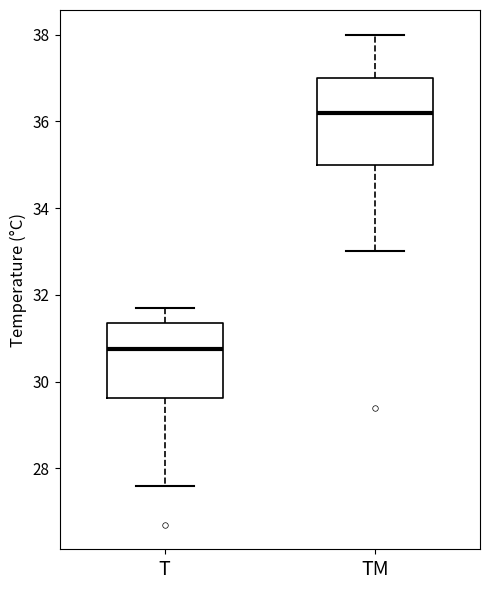

Reading left to right, transcribe this box plot: for each box, give where its median line is, the range the box spans, and where its two whiskers end, as read against the y-axis. The values are not printed on the chart, so give them approximately, as read against the axis.

T: median 30.8, box 29.6 to 31.4, whiskers 27.6 to 31.8
TM: median 36.2, box 35.0 to 37.0, whiskers 33.0 to 38.0